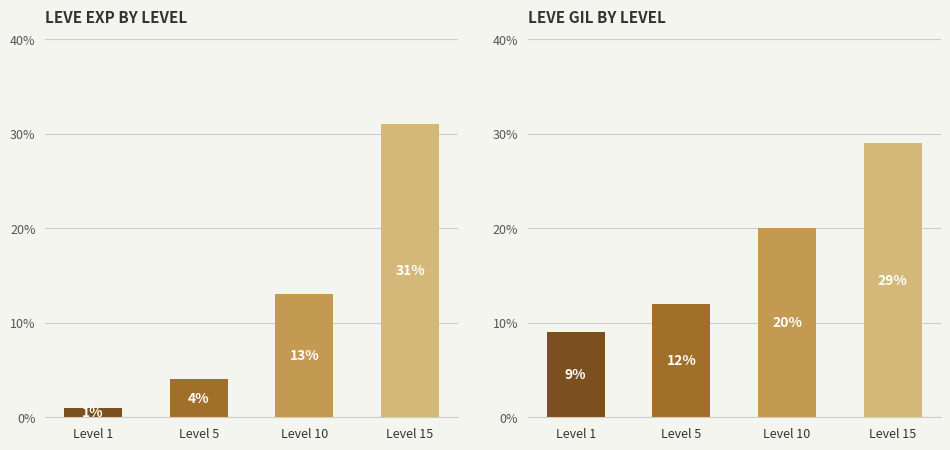

What is the value of the Leve EXP bar at the 1st from the left?

1